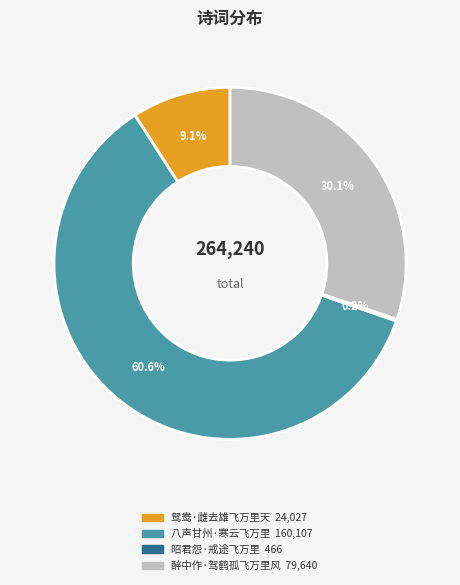

What is the majority slice?

八声甘州·寒云飞万里